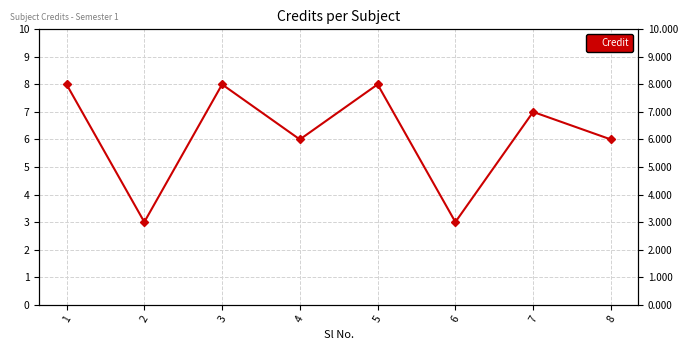

What value does the data have at 7?

7